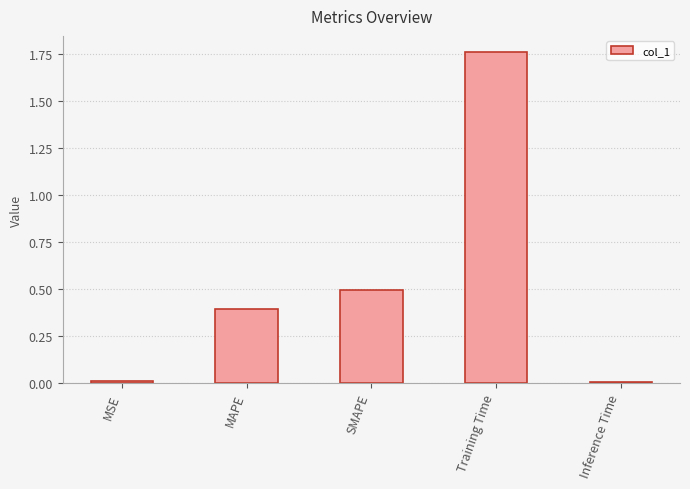

What is the sum of all values?

2.7